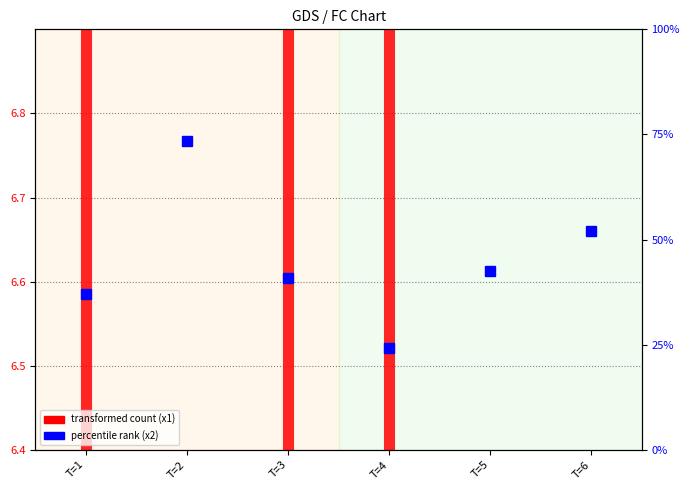

Between T=1 and T=2, which is larger?

T=2